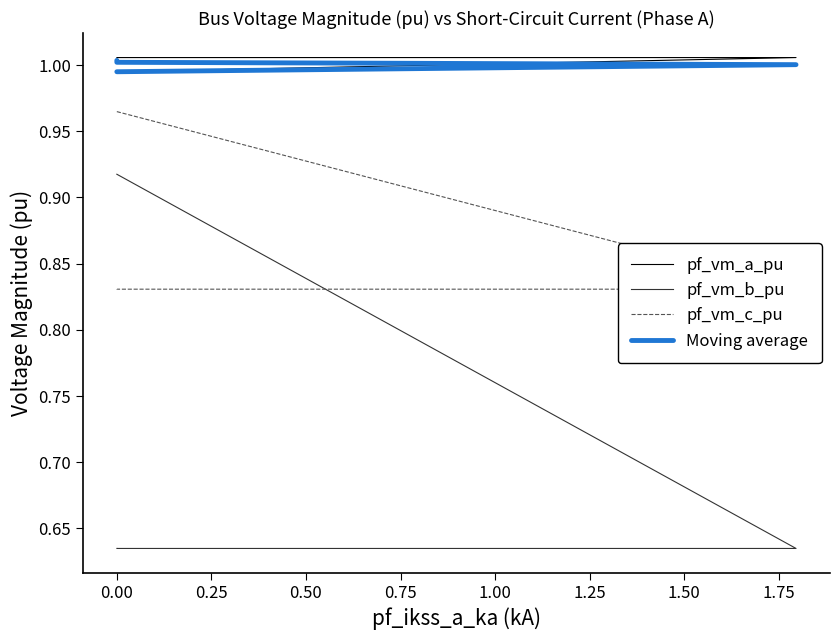

Is the value of pf_vm_a_pu at 0.00 greater than the value of Moving average at 0.00?

No